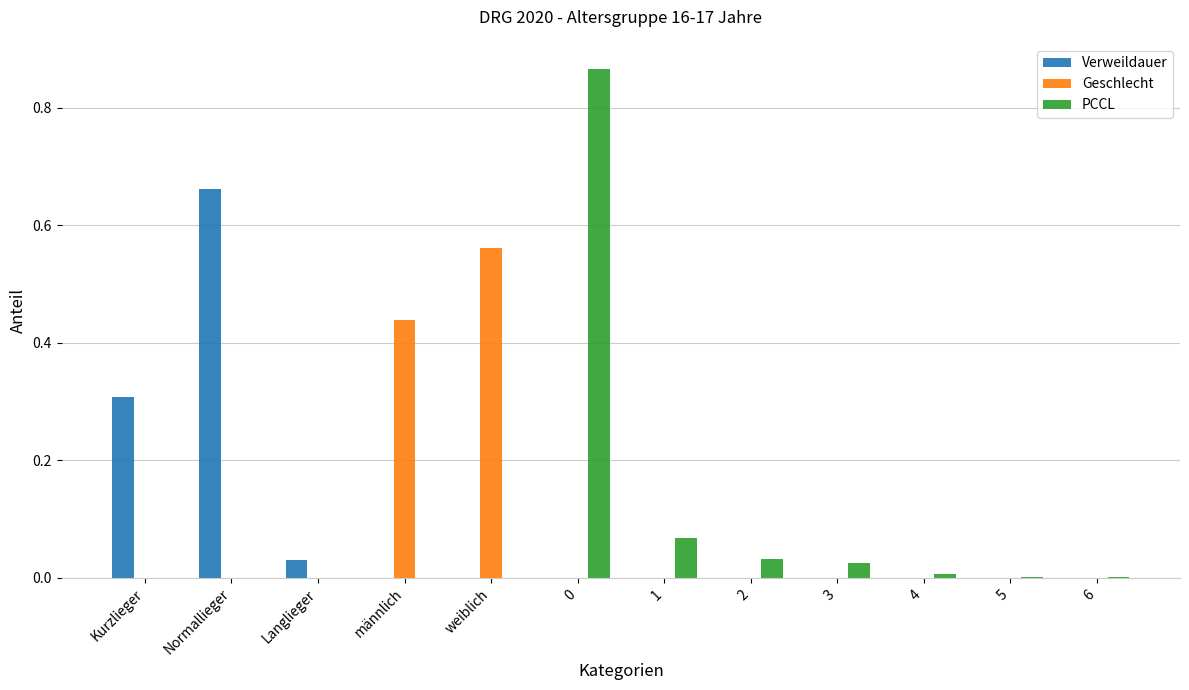

True or false: Geschlecht has a value of 0.9 at weiblich.

False